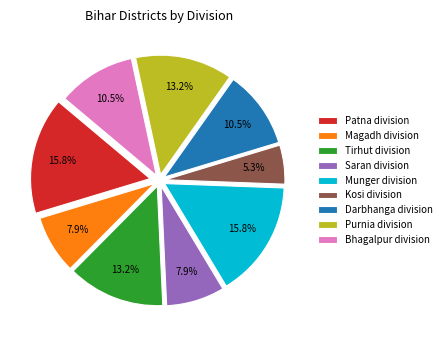

What percentage is the Kosi division slice, to the nearest percent?

5%